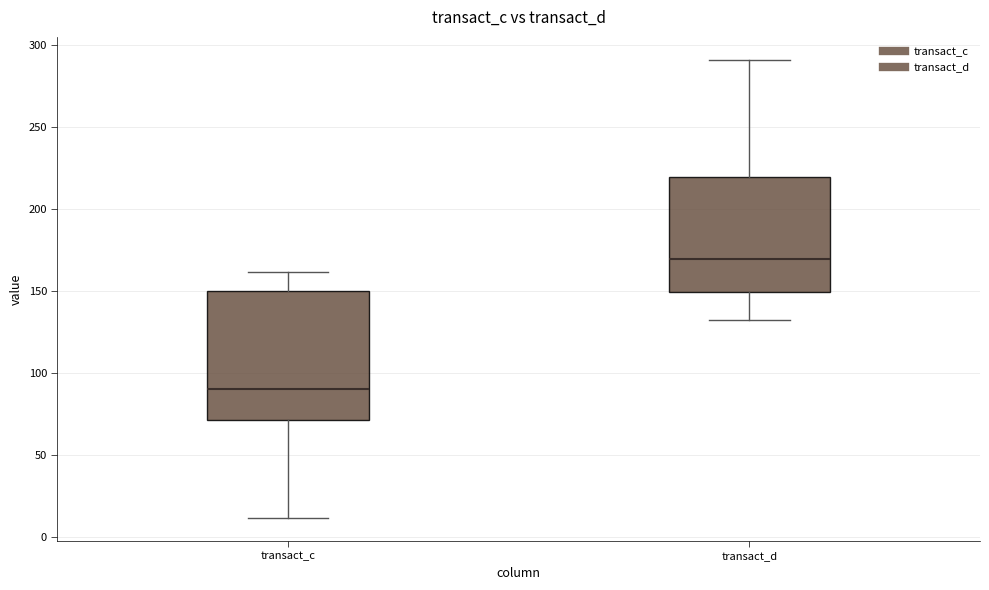

Where is the upper edge of the box for transact_d on the y-axis? The values are not printed on the chart, so give them approximately, as read against the axis.

220